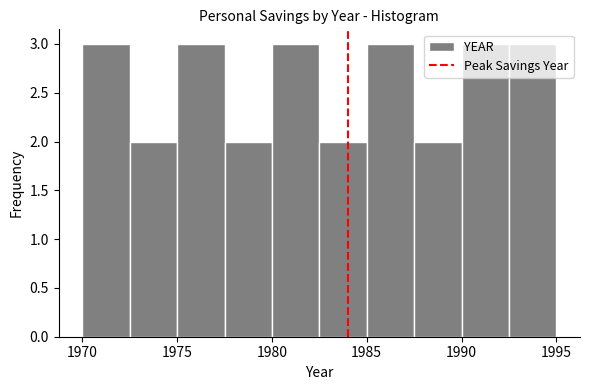

Reading left to right, transcribe this chart: for each bar, give the range it covers on the x-axis and its height. The values are not printed on the chart, so give them approximately, as read against the axis.

1970.0 to 1972.5: 3
1972.5 to 1975.0: 2
1975.0 to 1977.5: 3
1977.5 to 1980.0: 2
1980.0 to 1982.5: 3
1982.5 to 1985.0: 2
1985.0 to 1987.5: 3
1987.5 to 1990.0: 2
1990.0 to 1992.5: 3
1992.5 to 1995.0: 3